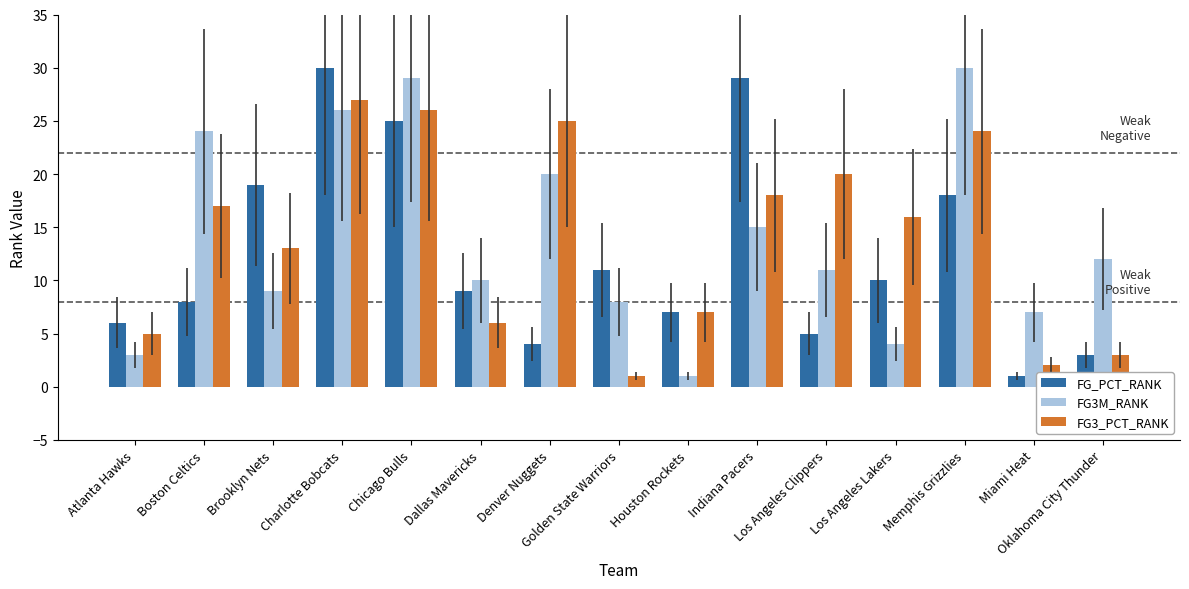

What is the sum of the FG_PCT_RANK values at Boston Celtics and Denver Nuggets?

12